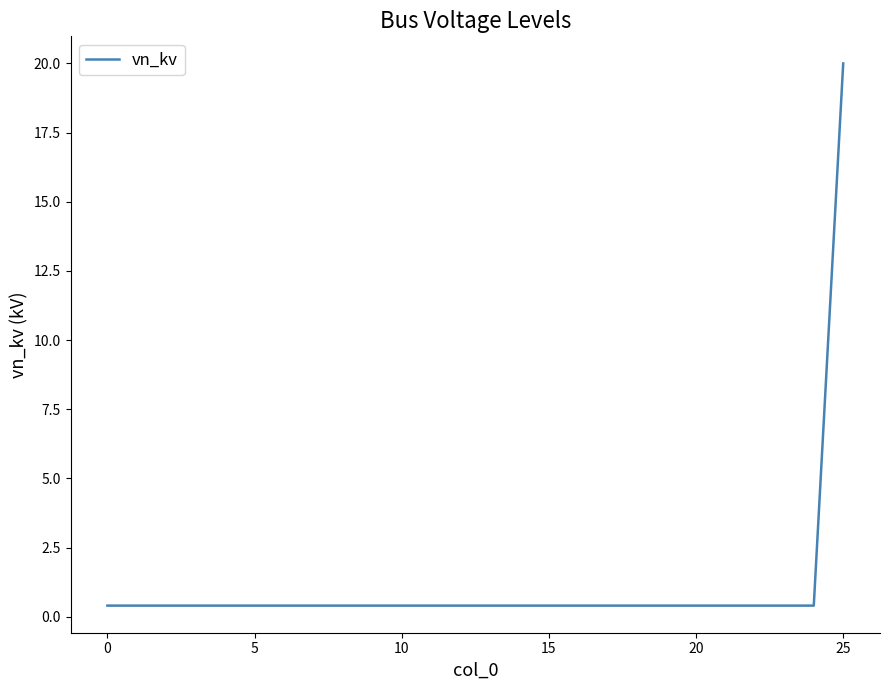

What is the maximum value shown in the chart?

20.0